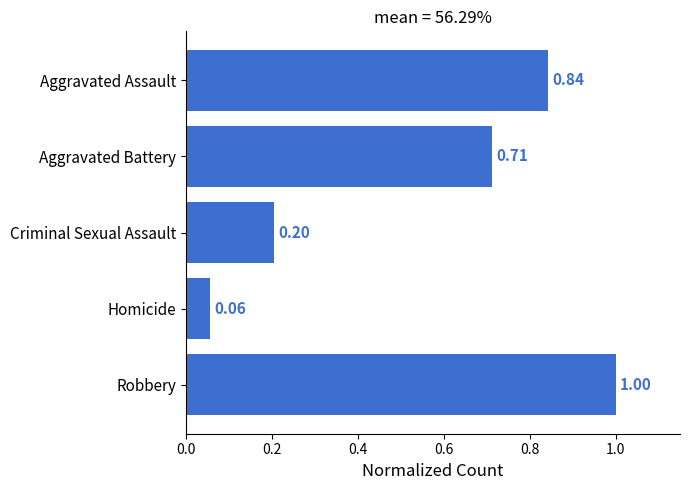

Where is the data nearest to the value 0?

Homicide